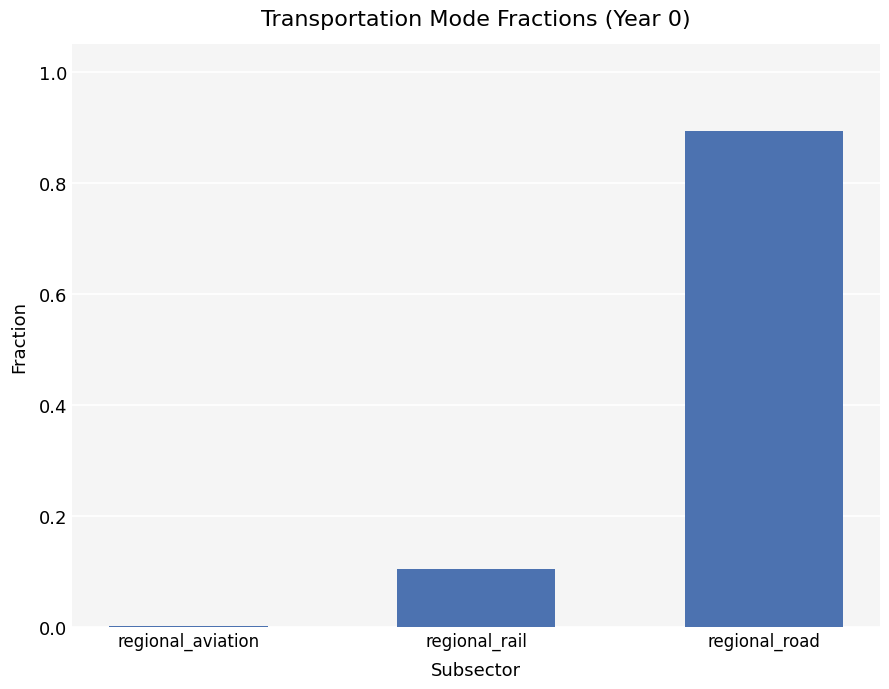

At which category does the chart reach its peak across all series?

regional_road